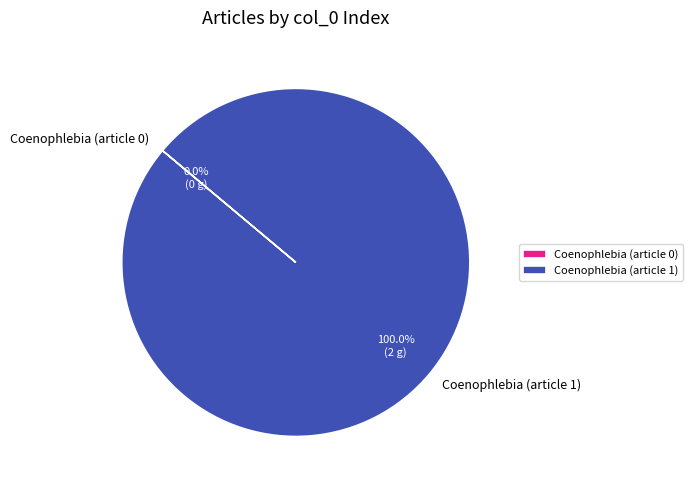

To the nearest percent, what is the difference between the largest and smallest slice percentages?

100%